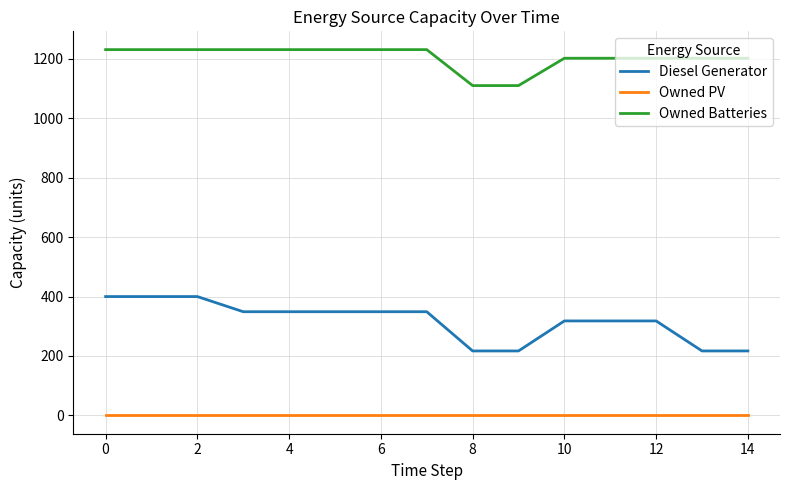

True or false: Owned Batteries and Diesel Generator intersect in this chart.

False